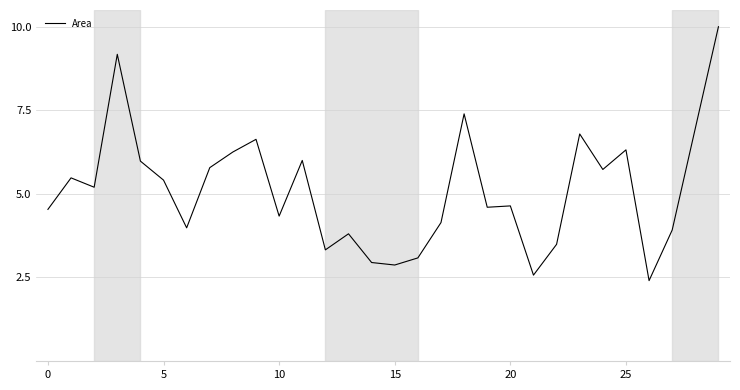

What is the minimum value shown in the chart?

2.4